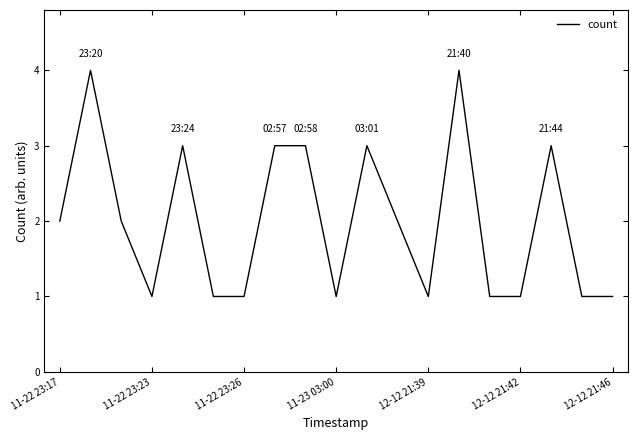

What is the greatest value displayed?

4